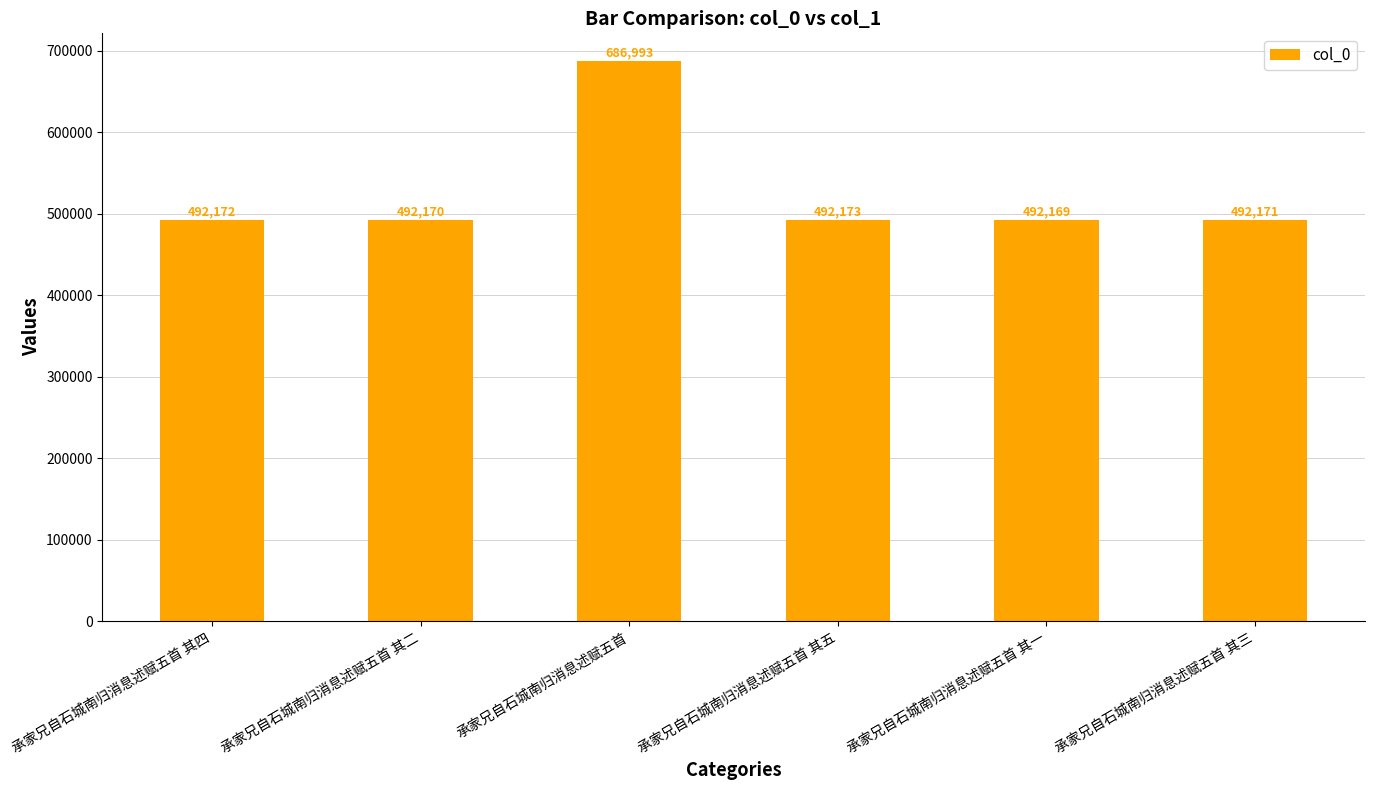

At which category does the chart reach its minimum across all series?

承家兄自石城南归消息述赋五首 其一